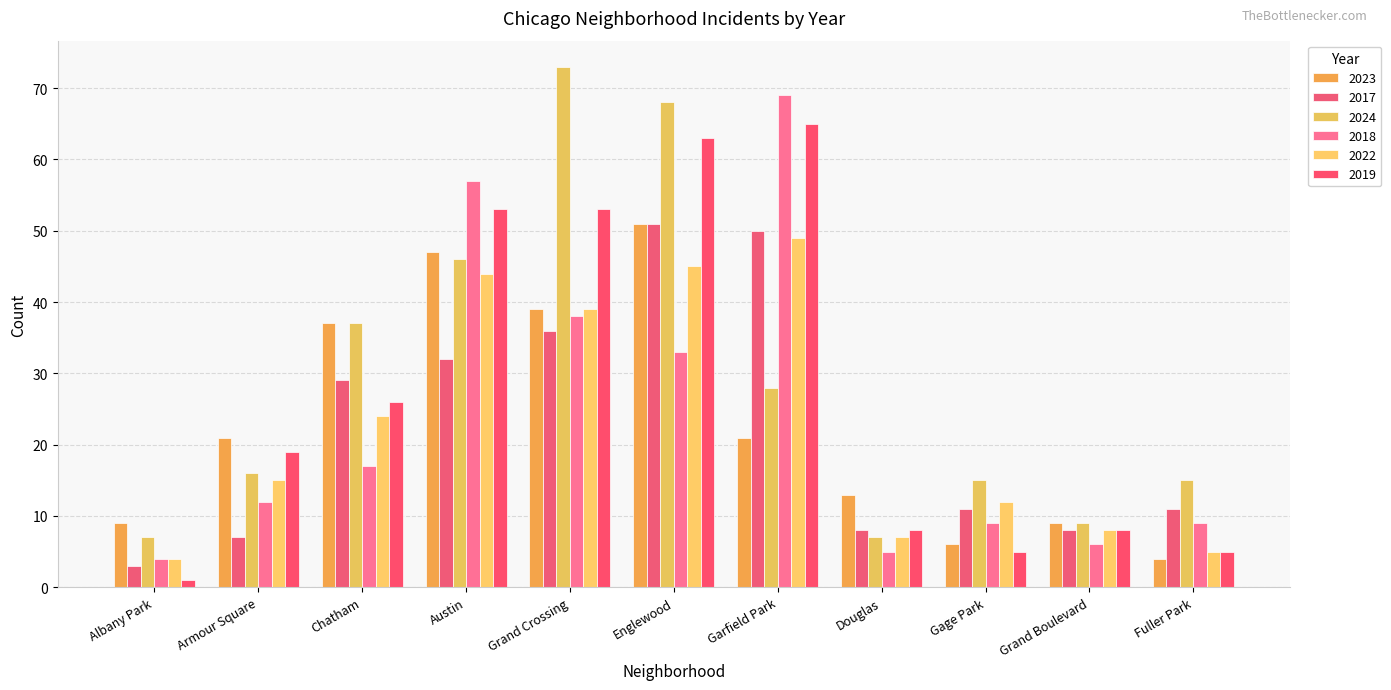

Reading left to right, extract all data points from this chart.

2023: 9	21	37	47	39	51	21	13	6	9	4
2017: 3	7	29	32	36	51	50	8	11	8	11
2024: 7	16	37	46	73	68	28	7	15	9	15
2018: 4	12	17	57	38	33	69	5	9	6	9
2022: 4	15	24	44	39	45	49	7	12	8	5
2019: 1	19	26	53	53	63	65	8	5	8	5